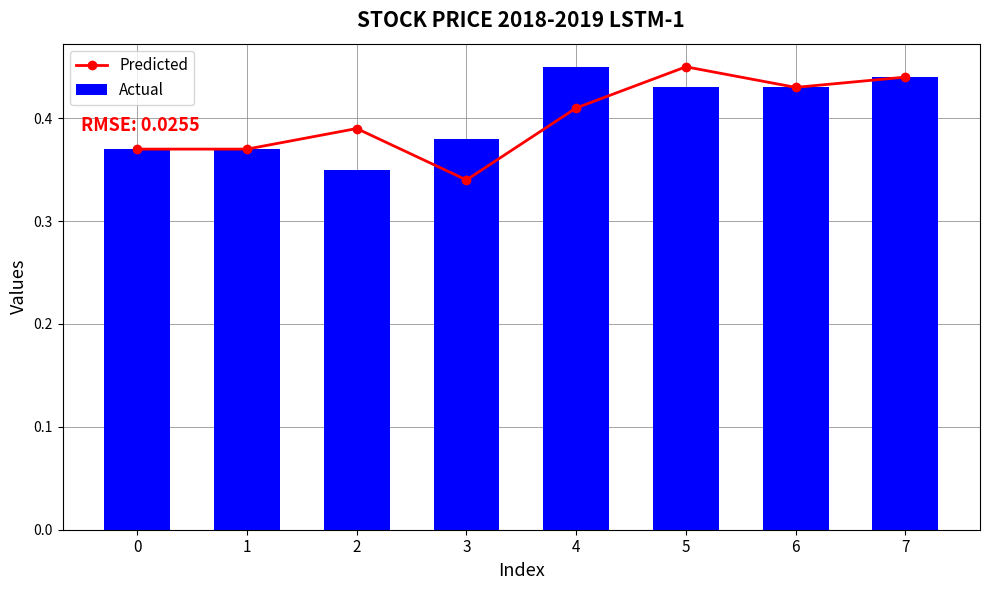

What is the sum of all Actual values?

3.2